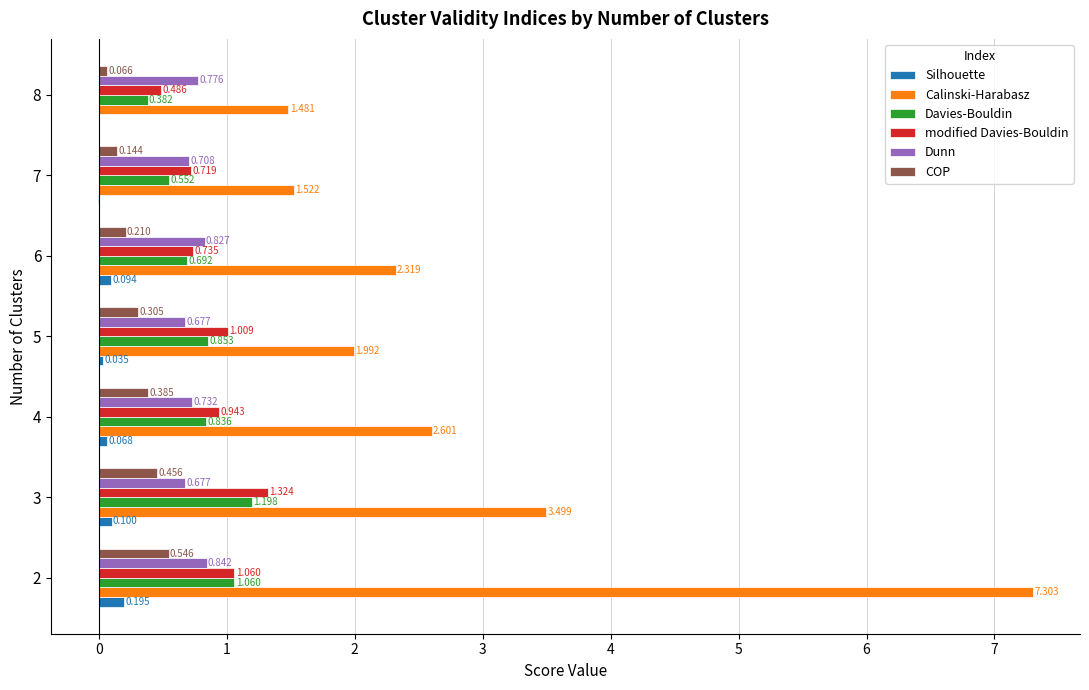

Is the value of Silhouette at 2 greater than the value of Davies-Bouldin at 2?

No